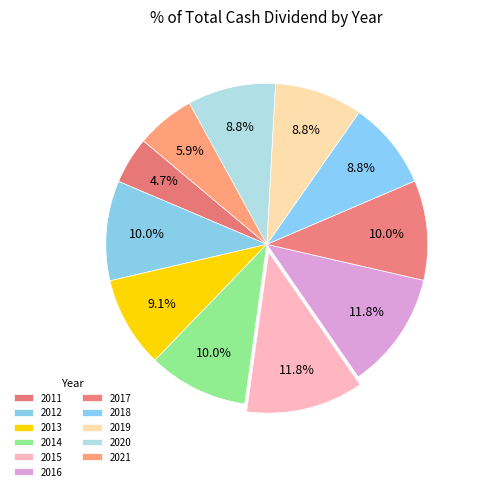

How many segments does this pie chart have?

11